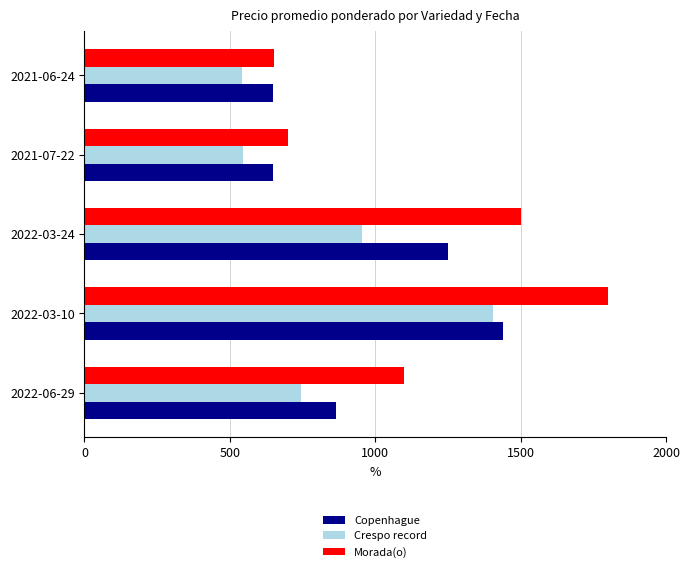

What is the maximum value for Crespo record?

1404